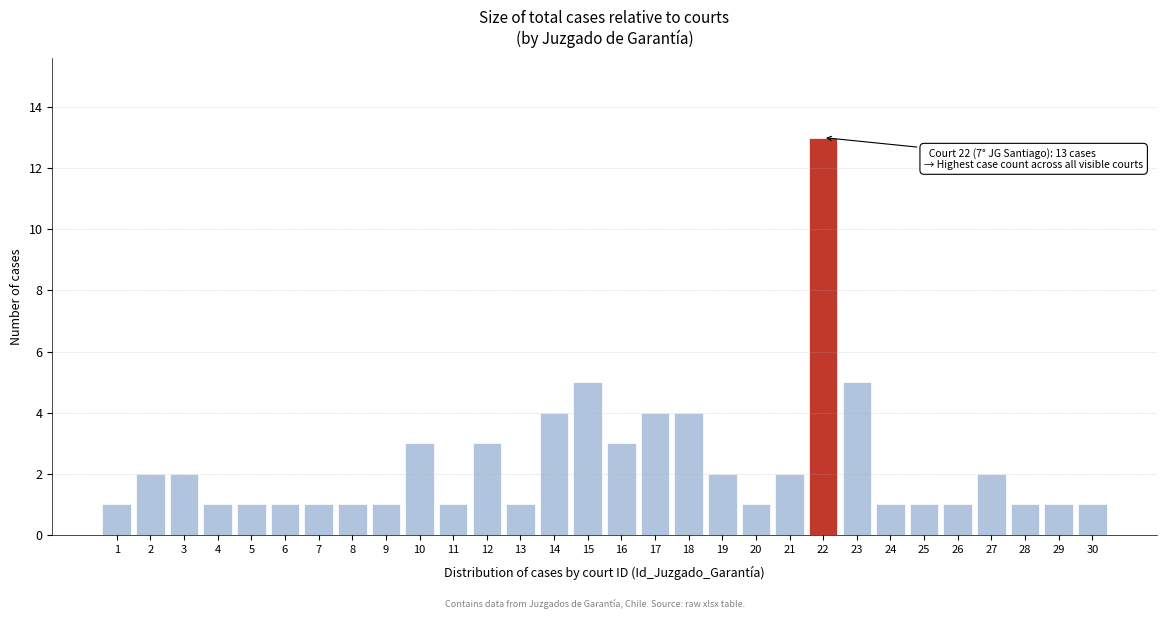

Reading right to left, transcribe all the data shown in this chart.

30=1	29=1	28=1	27=2	26=1	25=1	24=1	23=5	22=13	21=2	20=1	19=2	18=4	17=4	16=3	15=5	14=4	13=1	12=3	11=1	10=3	9=1	8=1	7=1	6=1	5=1	4=1	3=2	2=2	1=1